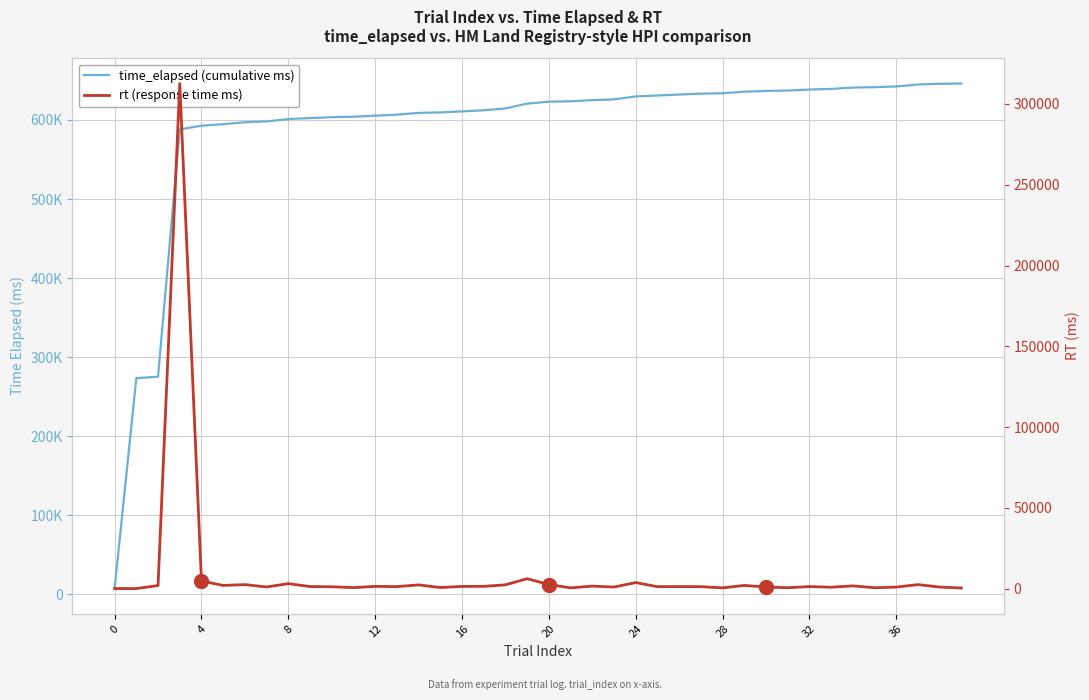

Which series has the largest total across all categories?

time_elapsed (ms)